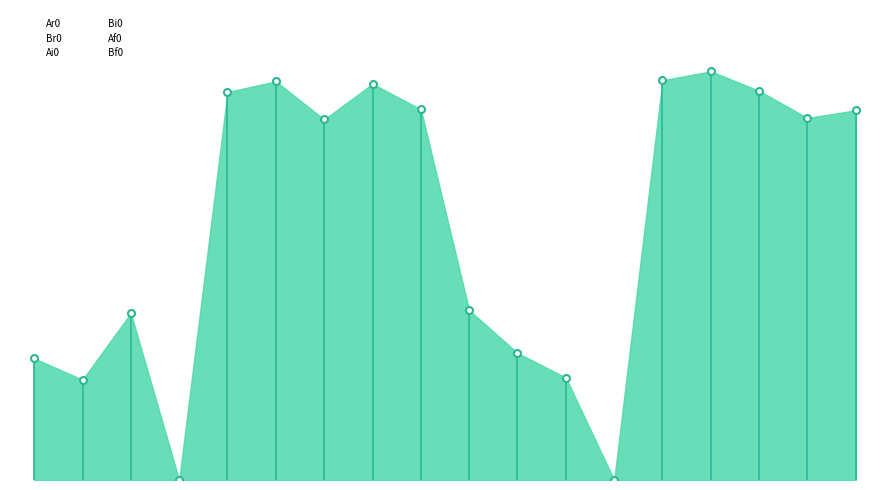

Reading left to right, extract all data points from this chart.

Ar0: 0.0	0.0	0.0	0.0	0.2	0.1	0.1	0.1	0.1	0.1	0.2	0.2	0.0	0.4	0.4	0.4	0.4	0.4
Br0: 0.1	0.2	0.3	0.0	0.3	0.4	0.4	0.5	0.4	0.0	0.0	0.0	0.0	0.2	0.1	0.1	0.1	0.1
Ai0: 0.0	0.0	0.0	0.0	0.1	0.1	0.1	0.0	0.1	0.0	0.0	0.0	0.0	0.0	0.0	0.0	0.0	0.0
Bi0: 0.0	0.0	0.0	0.0	0.0	0.0	0.0	0.0	0.0	0.0	0.0	0.0	0.0	0.1	0.1	0.0	0.0	0.1
Af0: 0.1	0.0	0.0	0.0	0.1	0.1	0.1	0.1	0.1	0.0	0.0	0.0	0.0	0.0	0.0	0.0	0.0	0.0
Bf0: 0.0	0.0	0.0	0.0	0.0	0.0	0.0	0.0	0.0	0.2	0.0	0.0	0.0	0.1	0.1	0.1	0.2	0.1